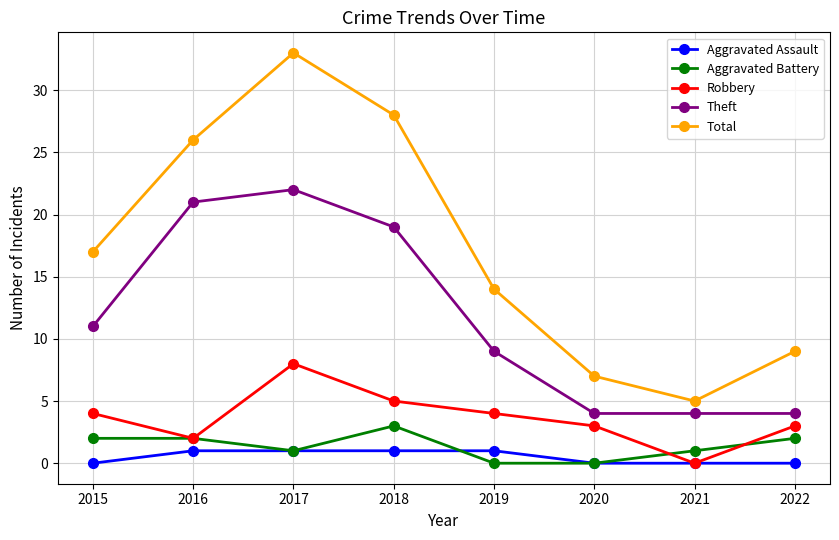

True or false: Aggravated Assault and Total intersect in this chart.

False